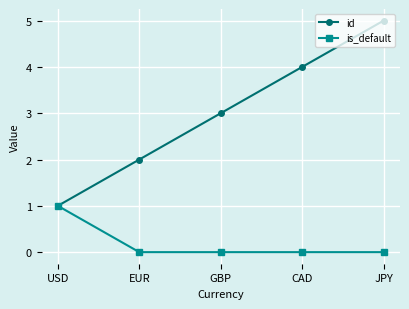

How many id values are between 2 and 4?

3